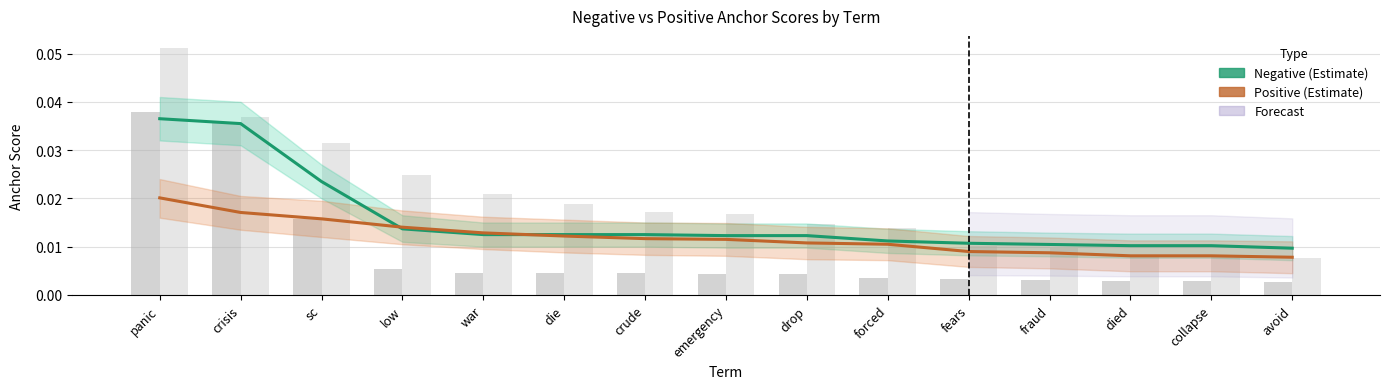

Rank the series at collapse from highest to lowest value.

Negative (Estimate), Positive (Estimate)